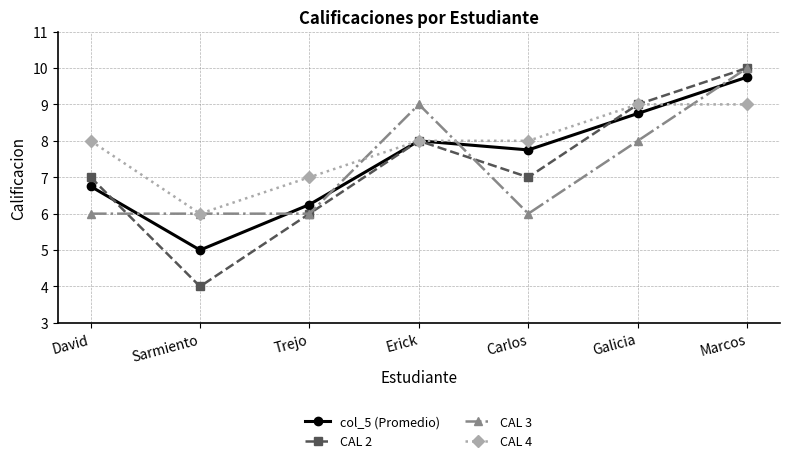

Is it true that CAL 3 equals 13.4 at Erick?

False